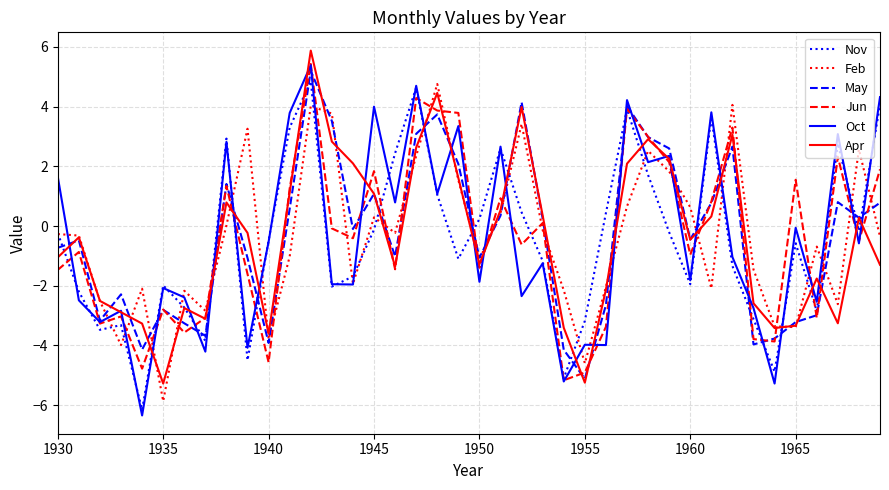

Which series has the widest spread of values?

Oct